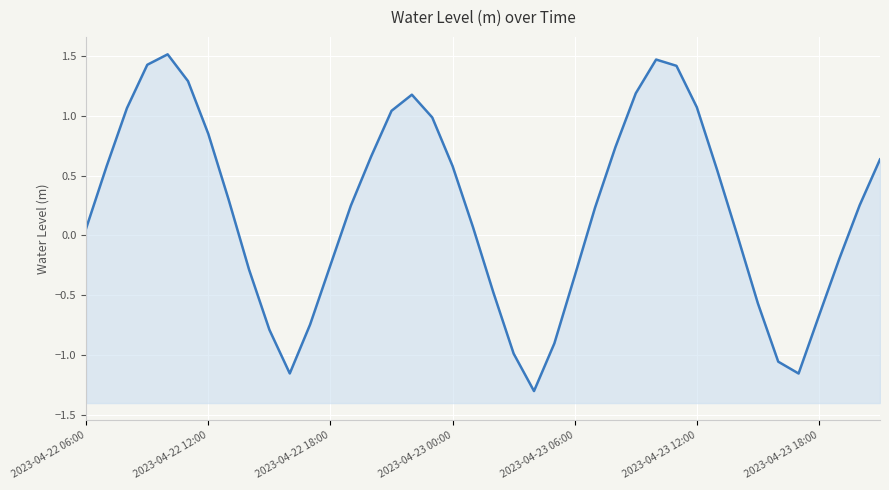

Does the chart display data point markers on the line(s)?

No